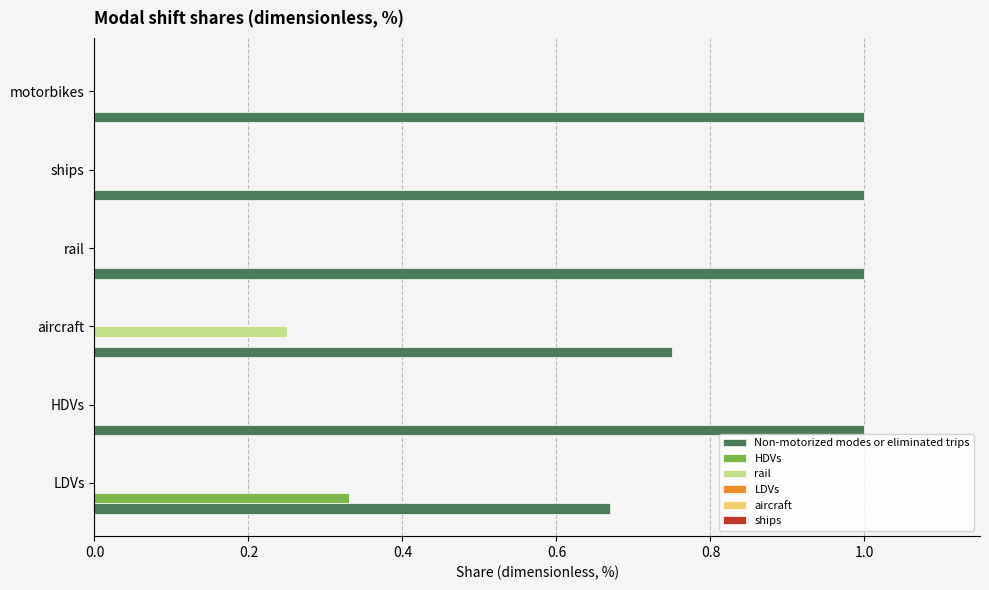

The value of Non-motorized modes or eliminated trips at rail is 1.0. True or false?

True